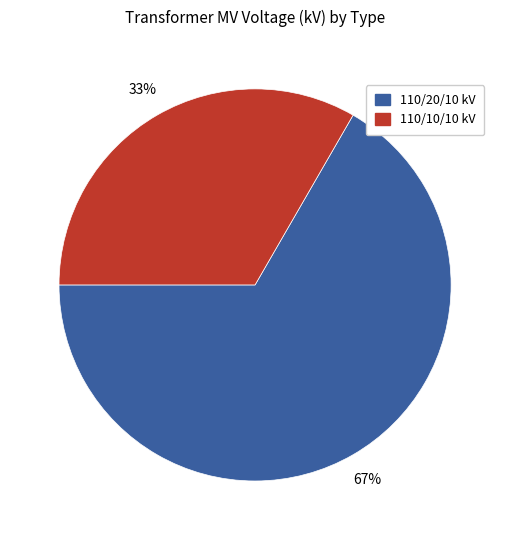

How many segments does this pie chart have?

2